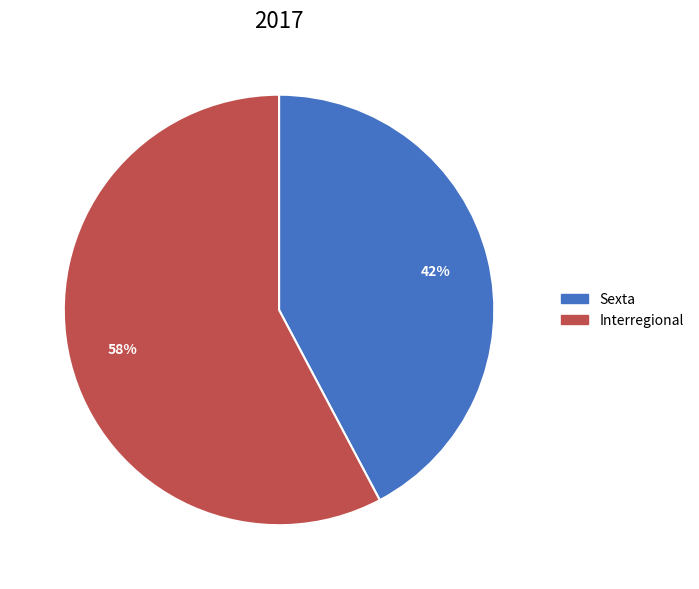

The Sexta slice represents 42% of the pie. True or false?

True